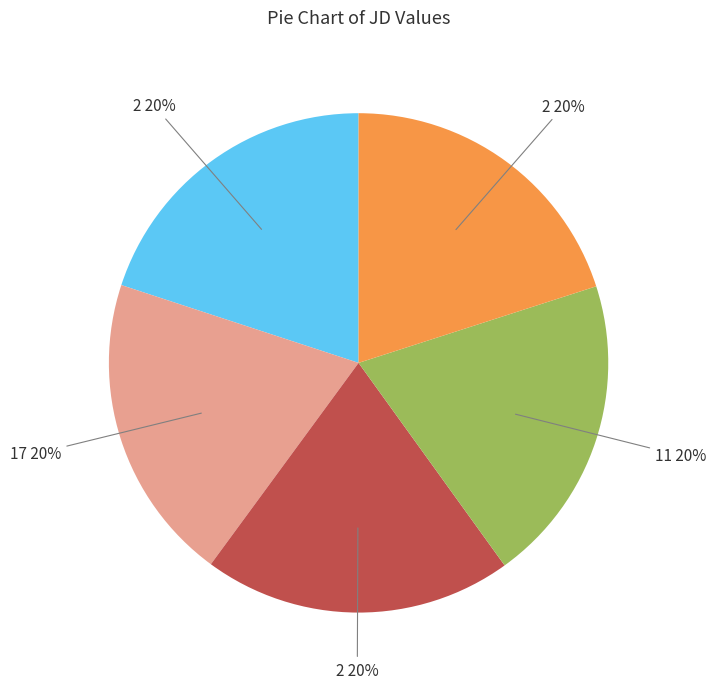

Does any single category account for the majority?

No